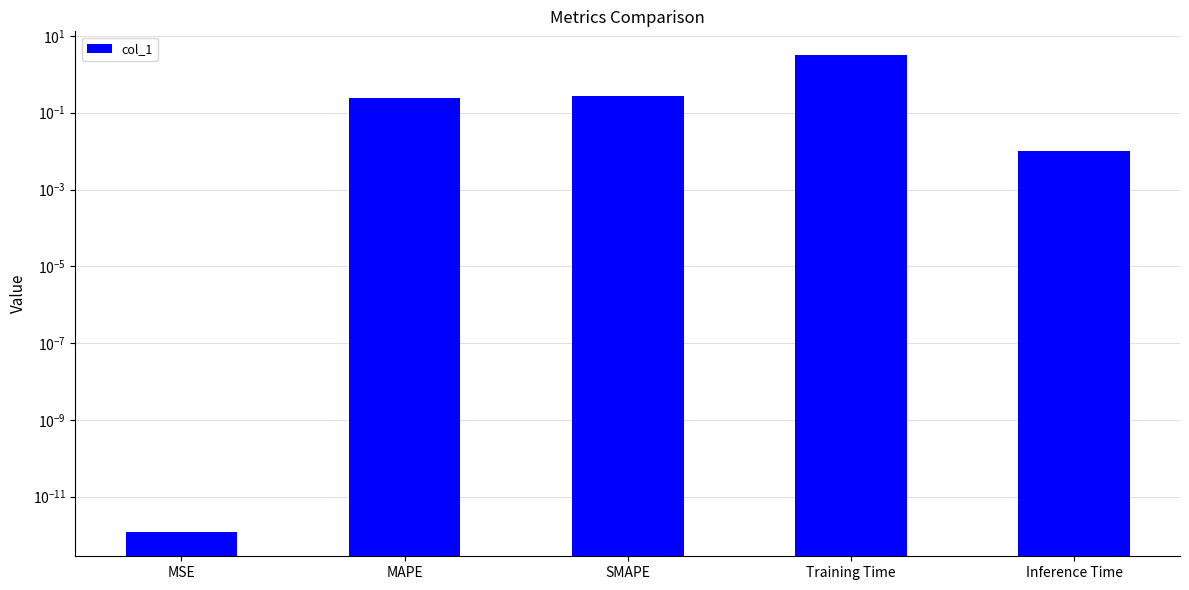

List the labels in order of value, largest first.

Training Time, SMAPE, MAPE, Inference Time, MSE